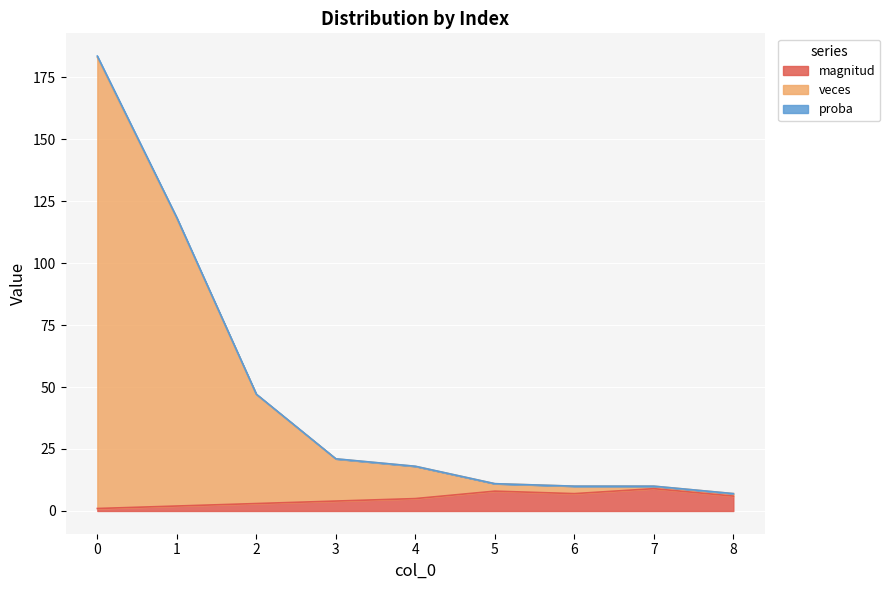

Between 3 and 6, which series saw the biggest shift?

veces